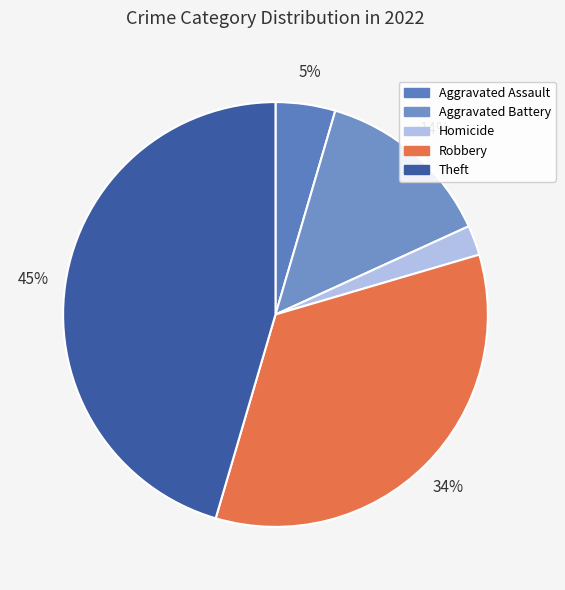

To the nearest percent, what is the average slice percentage?

20%